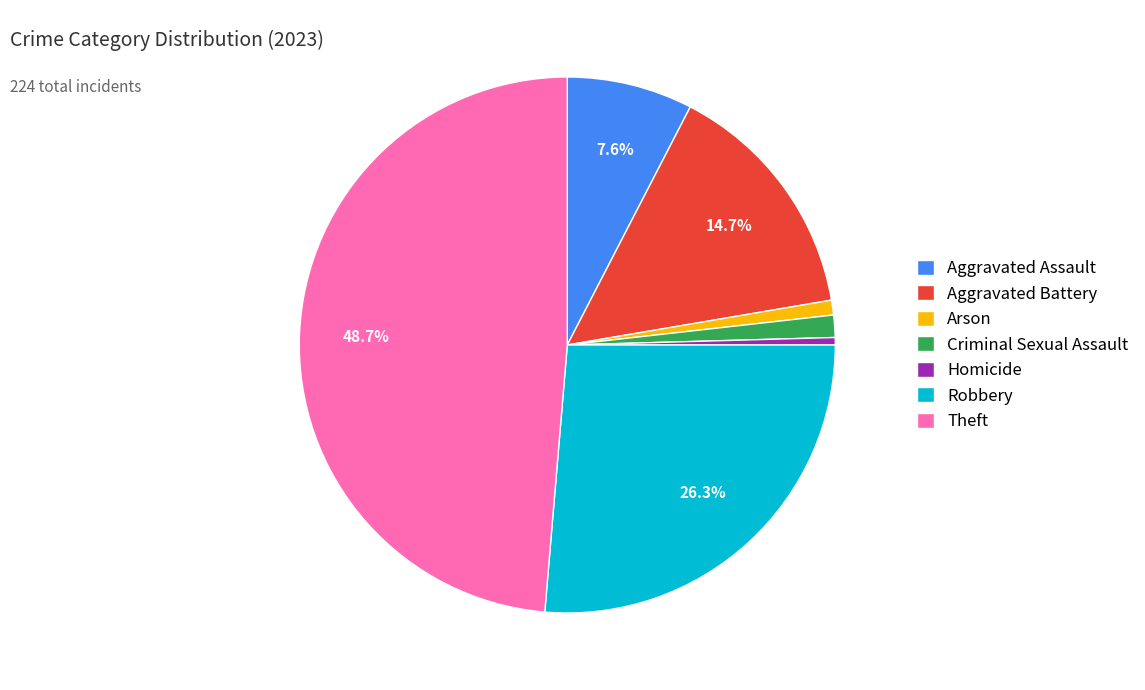

Is there any slice that represents more than half of the pie?

No